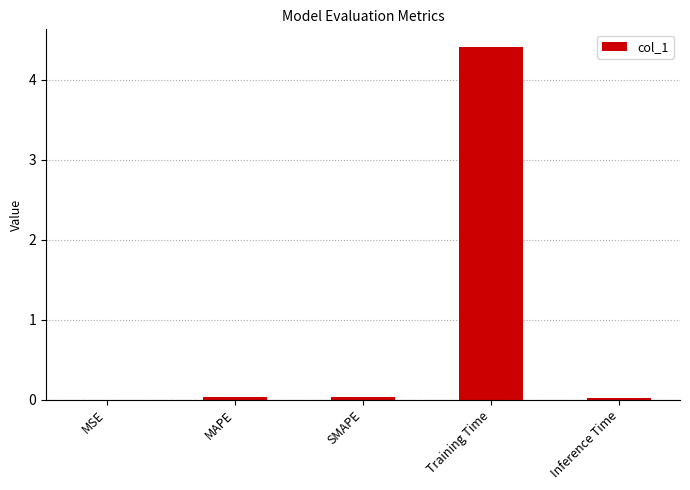

Are the bars horizontal?

No